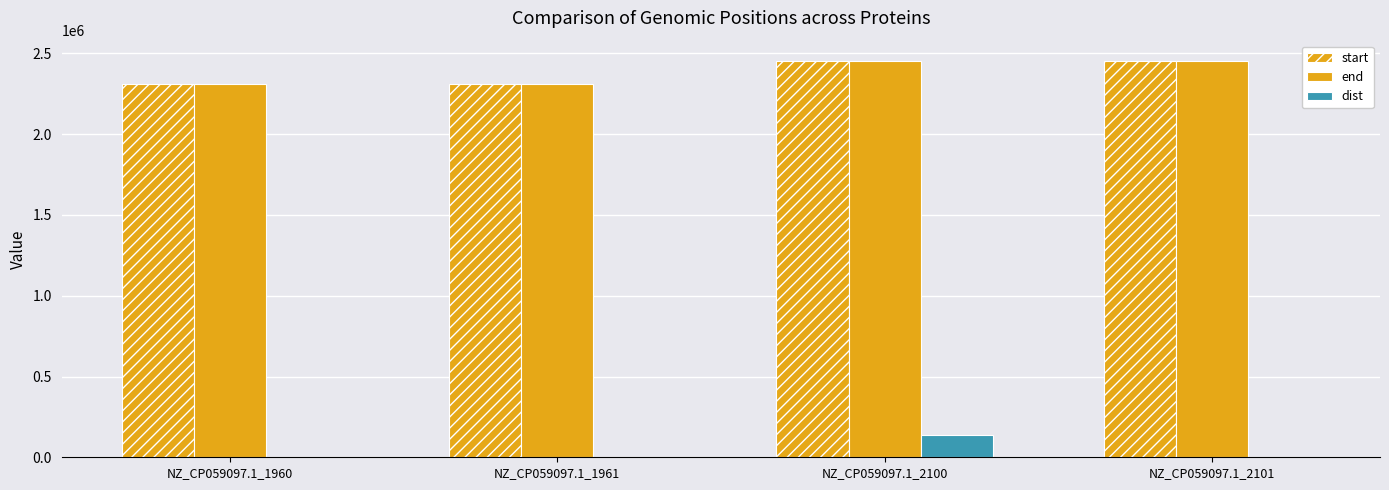

List the labels in order of end value, largest first.

NZ_CP059097.1_2101, NZ_CP059097.1_2100, NZ_CP059097.1_1961, NZ_CP059097.1_1960